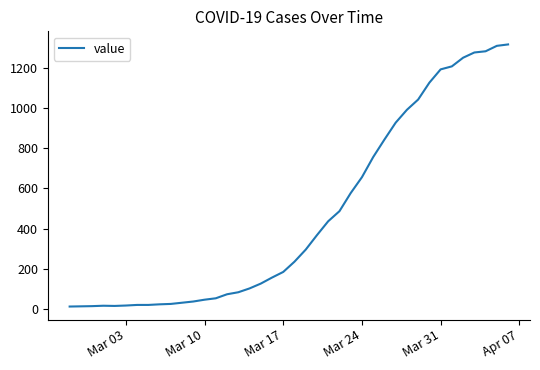

What is the difference between the maximum and minimum values?

1303